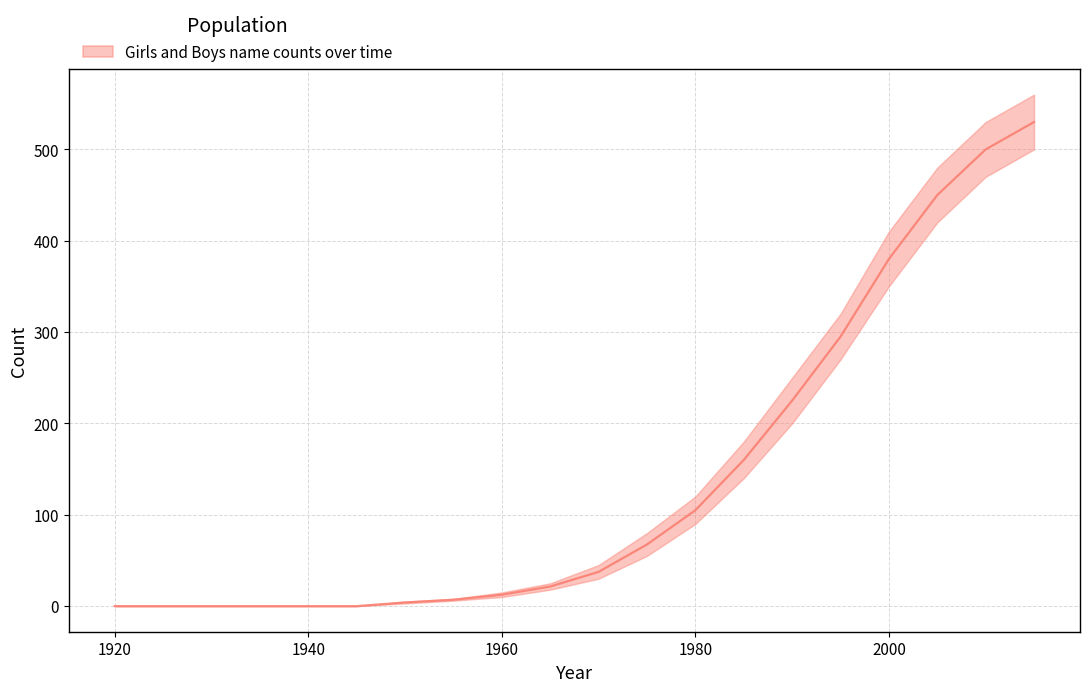

True or false: the data shows 6.4 at 1960.

False